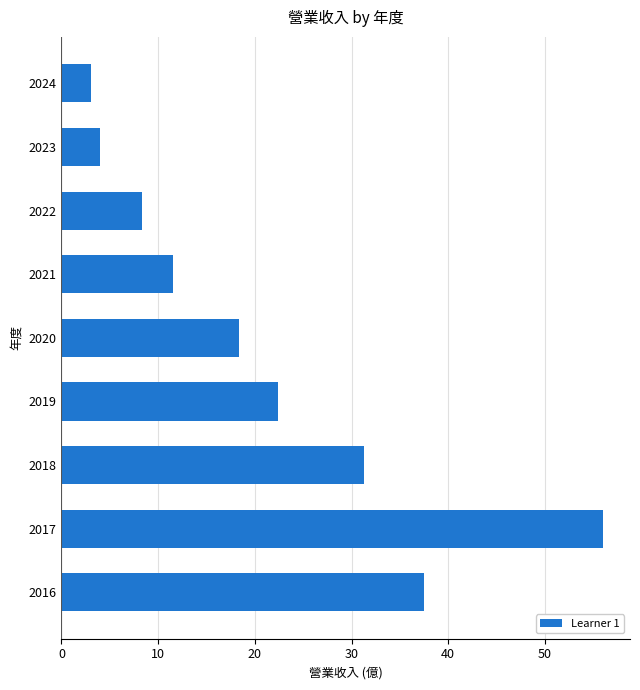

List the labels in order of value, smallest first.

2024, 2023, 2022, 2021, 2020, 2019, 2018, 2016, 2017